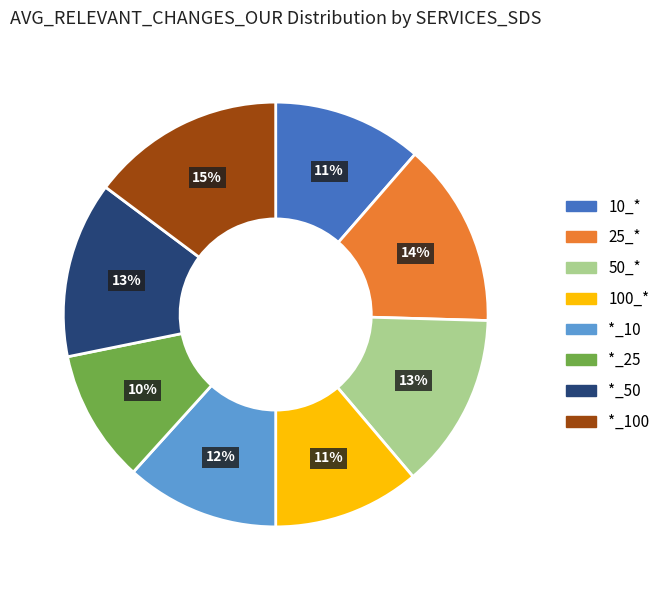

Is there a majority slice in this chart?

No